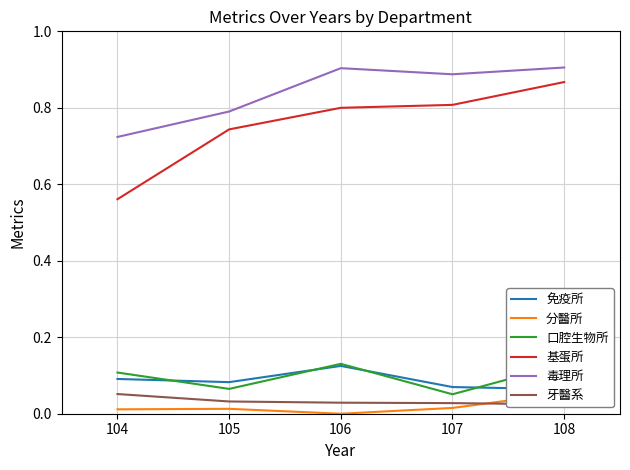

At which category does 口腔生物所 reach its first local valley?

105